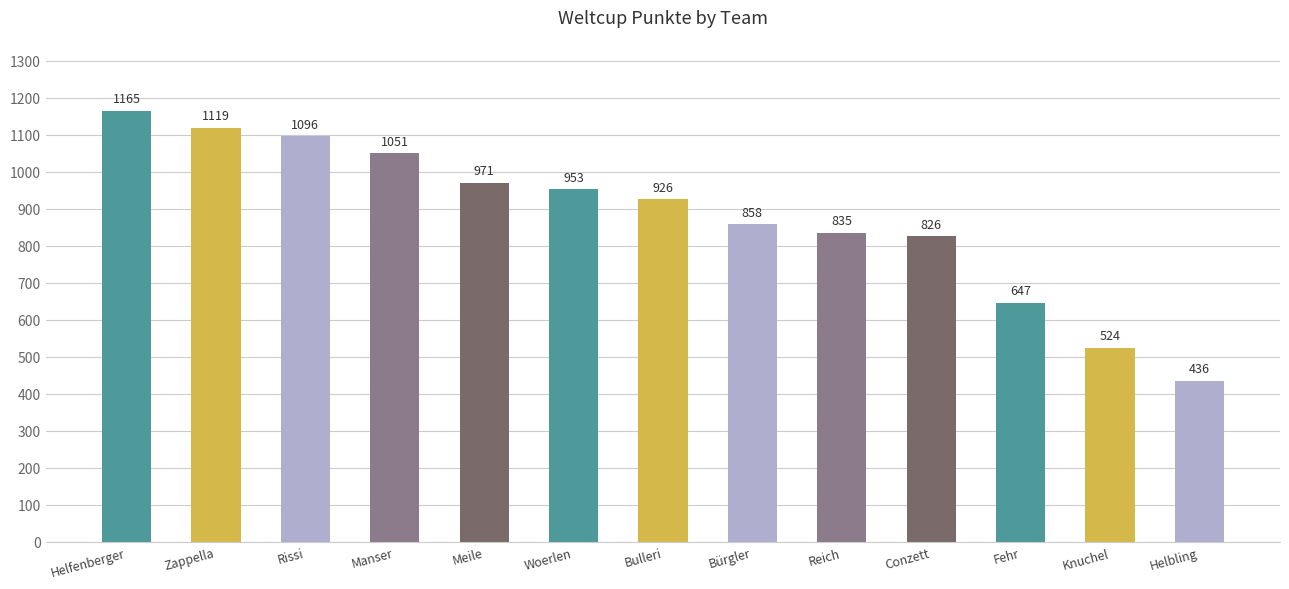

List the labels in order of value, smallest first.

Helbling, Knuchel, Fehr, Conzett, Reich, Bürgler, Bulleri, Woerlen, Meile, Manser, Rissi, Zappella, Helfenberger